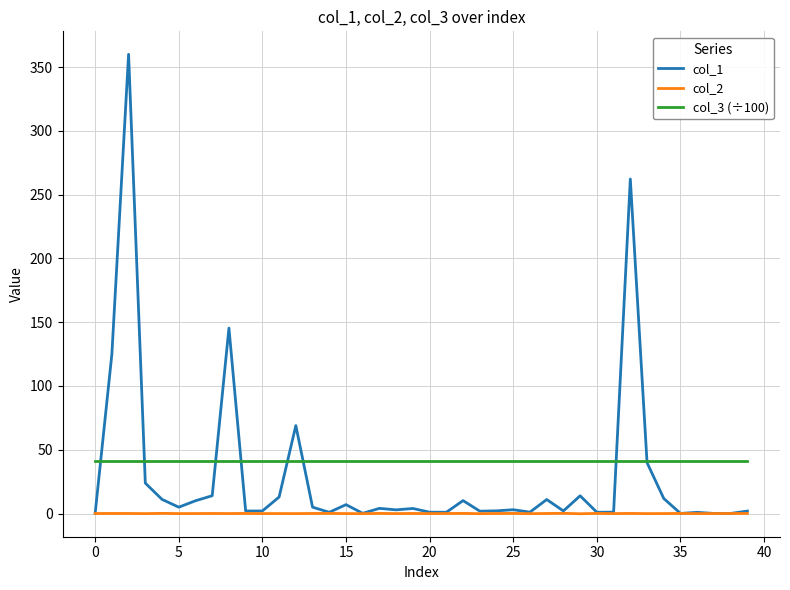

At how many categories does at least one series exceed 46?

5